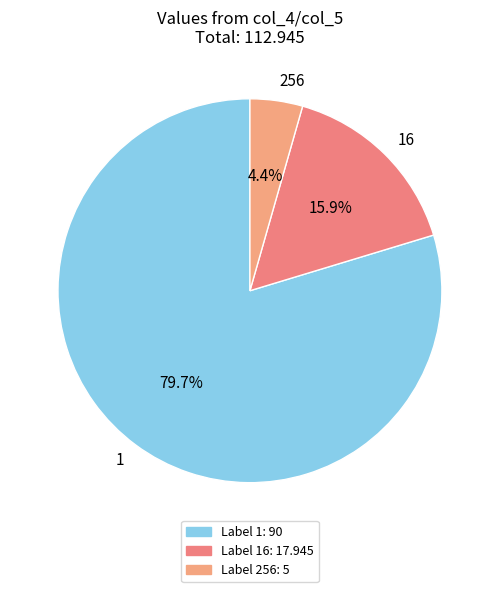

Is 16 the majority of the pie?

No